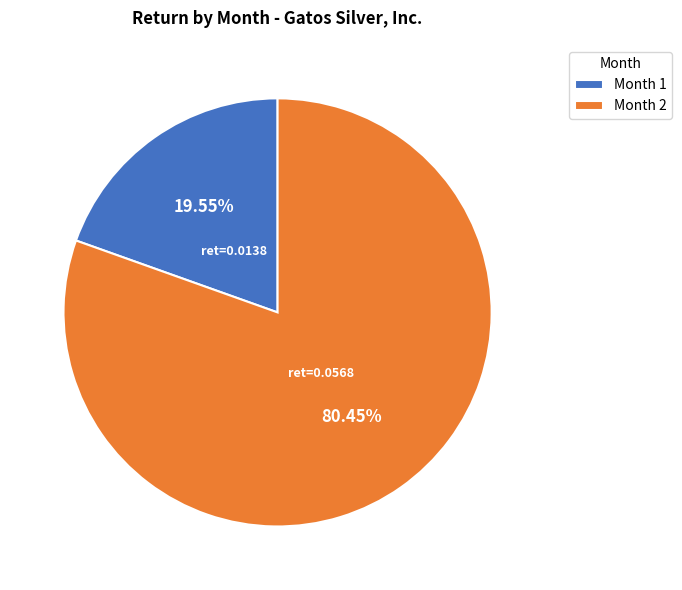

To the nearest percent, what percentage of the pie is Month 2?

80%